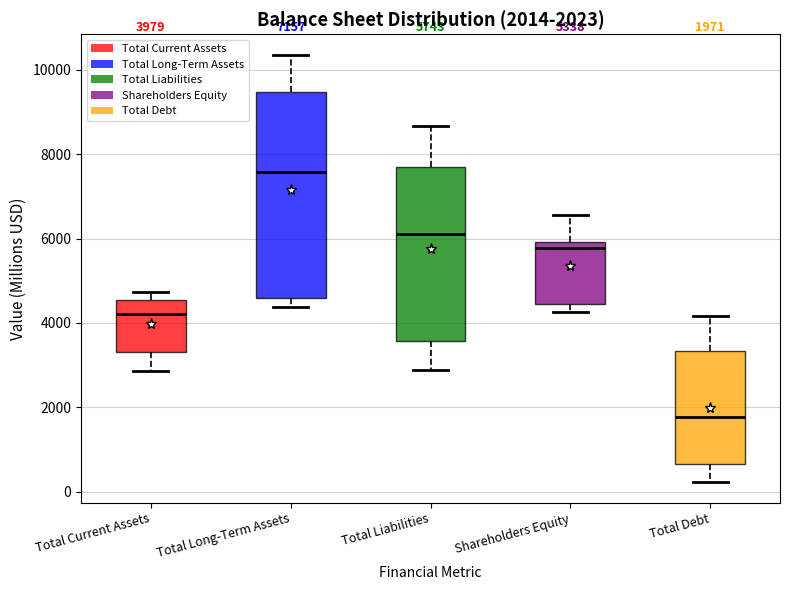

Which box's median line is the highest?

Total Long-Term Assets